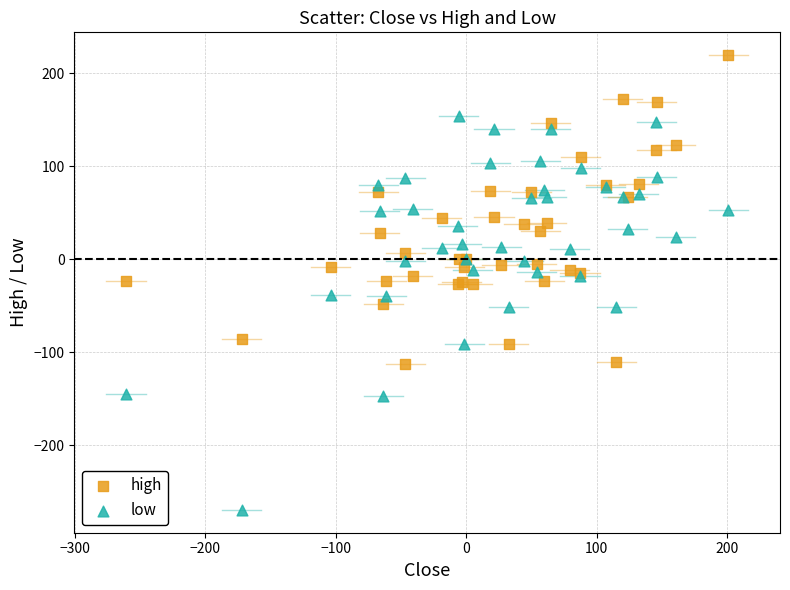

What are all the series names shown in the legend?

high, low